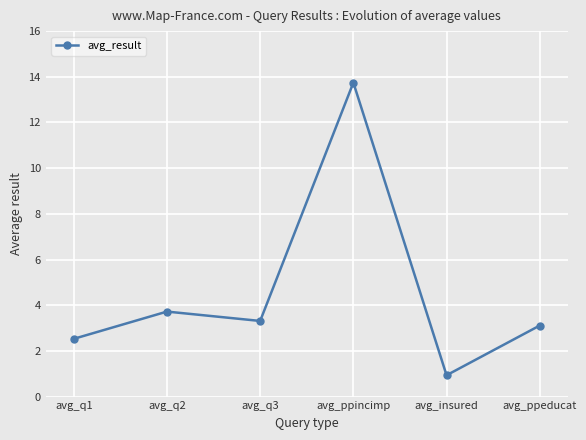

Reading right to left, list all the values displayed in this chart.

3.1	0.9	13.7	3.3	3.7	2.5